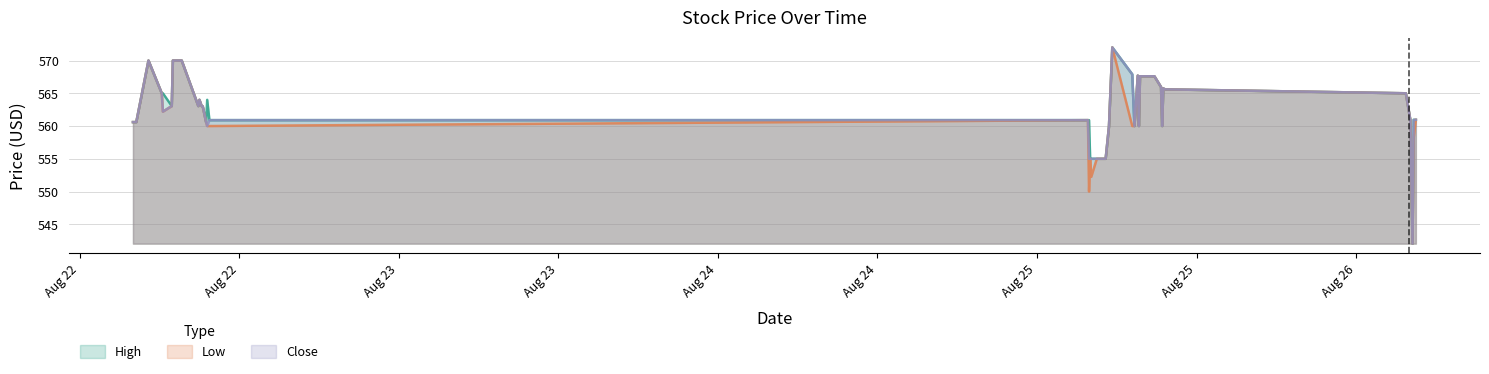

Reading left to right, what are all the values shown in this chart?

High: 2025-08-22 04:00:00=560.6	2025-08-22 04:05:00=560.6	2025-08-22 04:15:00=560.6	2025-08-22 05:10:00=570.0	2025-08-22 06:10:00=565.0	2025-08-22 06:15:00=565.0	2025-08-22 06:55:00=563.0	2025-08-22 07:00:00=570.0	2025-08-22 07:40:00=570.0	2025-08-22 08:55:00=563.0	2025-08-22 09:00:00=564.0	2025-08-22 09:10:00=563.0	2025-08-22 09:15:00=563.0	2025-08-22 09:30:00=560.6	2025-08-22 09:35:00=564.0	2025-08-22 09:45:00=560.9	2025-08-25 03:50:00=560.9	2025-08-25 03:55:00=560.9	2025-08-25 04:00:00=555.0	2025-08-25 04:05:00=555.0	2025-08-25 04:30:00=555.0	2025-08-25 05:10:00=555.0	2025-08-25 05:25:00=560.0	2025-08-25 05:40:00=572.0	2025-08-25 07:10:00=567.9	2025-08-25 07:20:00=560.0	2025-08-25 07:35:00=567.7	2025-08-25 07:40:00=560.0	2025-08-25 07:45:00=567.6	2025-08-25 08:50:00=567.6	2025-08-25 09:20:00=566.0	2025-08-25 09:25:00=560.0	2025-08-25 09:30:00=565.8	2025-08-25 09:35:00=565.7	2025-08-25 09:40:00=565.6	2025-08-26 03:45:00=565.0	2025-08-26 04:05:00=561.0	2025-08-26 04:15:00=542.0	2025-08-26 04:20:00=561.0	2025-08-26 04:30:00=561.0
Low: 2025-08-22 04:00:00=560.6	2025-08-22 04:05:00=560.6	2025-08-22 04:15:00=560.6	2025-08-22 05:10:00=570.0	2025-08-22 06:10:00=565.0	2025-08-22 06:15:00=562.2	2025-08-22 06:55:00=563.0	2025-08-22 07:00:00=570.0	2025-08-22 07:40:00=570.0	2025-08-22 08:55:00=563.0	2025-08-22 09:00:00=564.0	2025-08-22 09:10:00=563.0	2025-08-22 09:15:00=563.0	2025-08-22 09:30:00=560.6	2025-08-22 09:35:00=560.0	2025-08-22 09:45:00=560.0	2025-08-25 03:50:00=560.9	2025-08-25 03:55:00=550.0	2025-08-25 04:00:00=555.0	2025-08-25 04:05:00=552.2	2025-08-25 04:30:00=555.0	2025-08-25 05:10:00=555.0	2025-08-25 05:25:00=560.0	2025-08-25 05:40:00=572.0	2025-08-25 07:10:00=560.0	2025-08-25 07:20:00=560.0	2025-08-25 07:35:00=567.7	2025-08-25 07:40:00=560.0	2025-08-25 07:45:00=567.6	2025-08-25 08:50:00=567.6	2025-08-25 09:20:00=566.0	2025-08-25 09:25:00=560.0	2025-08-25 09:30:00=565.8	2025-08-25 09:35:00=565.7	2025-08-25 09:40:00=565.6	2025-08-26 03:45:00=565.0	2025-08-26 04:05:00=561.0	2025-08-26 04:15:00=542.0	2025-08-26 04:20:00=558.2	2025-08-26 04:30:00=561.0
Close: 2025-08-22 04:00:00=560.6	2025-08-22 04:05:00=560.6	2025-08-22 04:15:00=560.6	2025-08-22 05:10:00=570.0	2025-08-22 06:10:00=565.0	2025-08-22 06:15:00=562.2	2025-08-22 06:55:00=563.0	2025-08-22 07:00:00=570.0	2025-08-22 07:40:00=570.0	2025-08-22 08:55:00=563.0	2025-08-22 09:00:00=564.0	2025-08-22 09:10:00=563.0	2025-08-22 09:15:00=563.0	2025-08-22 09:30:00=560.6	2025-08-22 09:35:00=560.0	2025-08-22 09:45:00=560.9	2025-08-25 03:50:00=560.9	2025-08-25 03:55:00=555.0	2025-08-25 04:00:00=555.0	2025-08-25 04:05:00=555.0	2025-08-25 04:30:00=555.0	2025-08-25 05:10:00=555.0	2025-08-25 05:25:00=560.0	2025-08-25 05:40:00=572.0	2025-08-25 07:10:00=567.9	2025-08-25 07:20:00=560.0	2025-08-25 07:35:00=567.7	2025-08-25 07:40:00=560.0	2025-08-25 07:45:00=567.6	2025-08-25 08:50:00=567.6	2025-08-25 09:20:00=566.0	2025-08-25 09:25:00=560.0	2025-08-25 09:30:00=565.8	2025-08-25 09:35:00=565.7	2025-08-25 09:40:00=565.6	2025-08-26 03:45:00=565.0	2025-08-26 04:05:00=561.0	2025-08-26 04:15:00=542.0	2025-08-26 04:20:00=561.0	2025-08-26 04:30:00=561.0